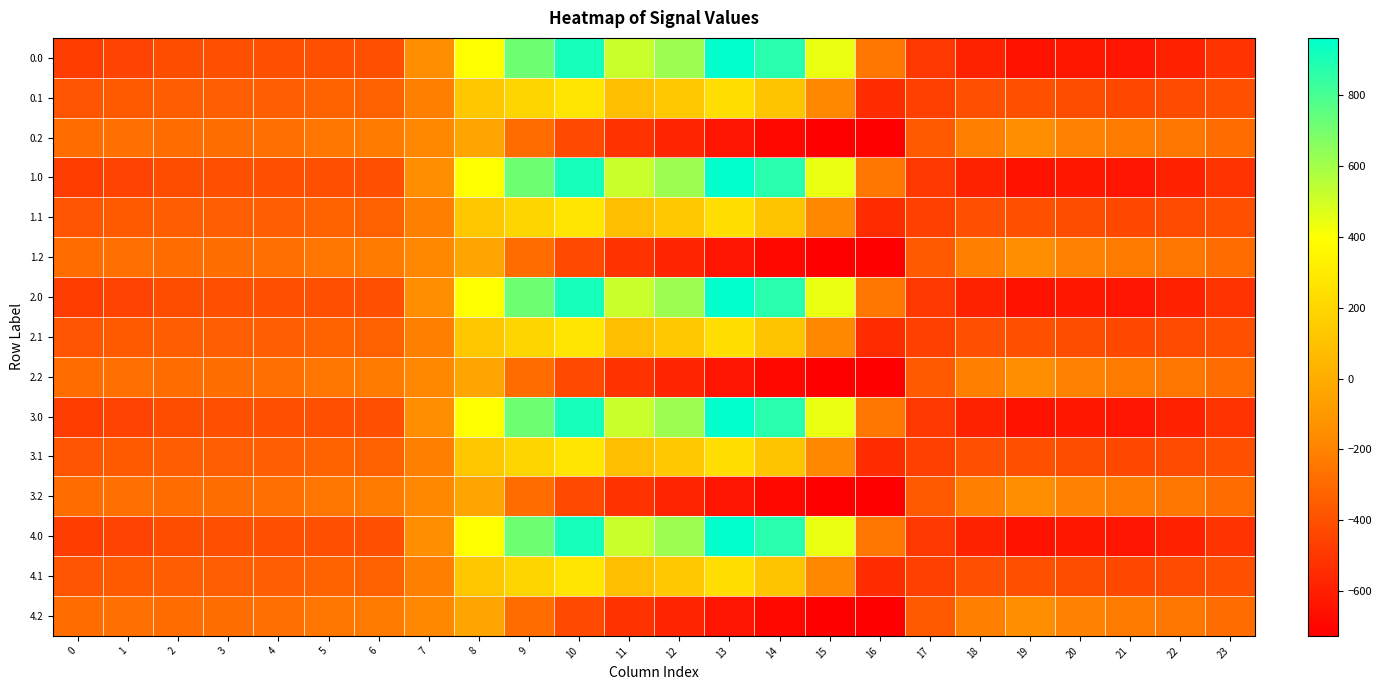

What is the smallest value displayed?

-726.6